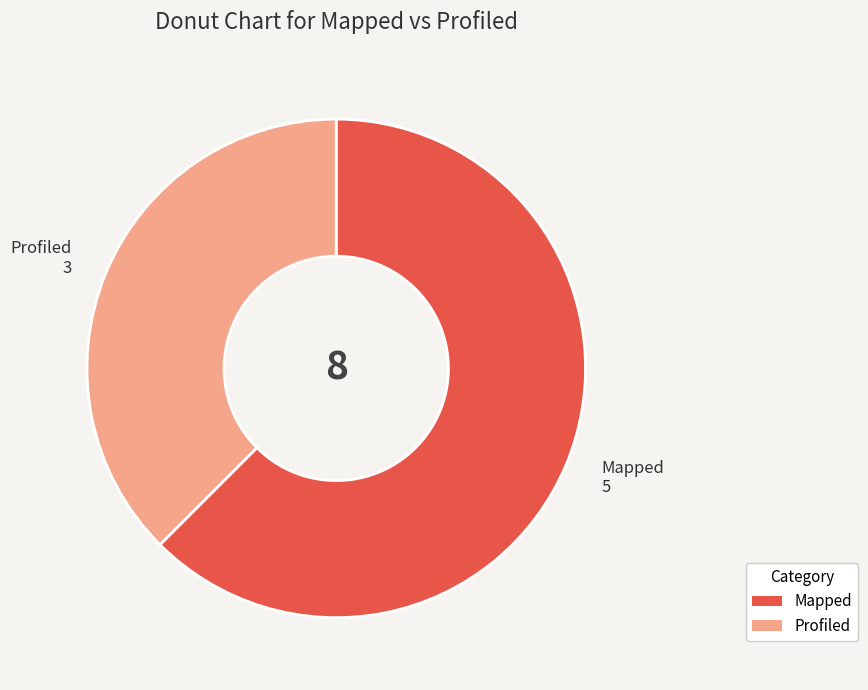

Which has a higher value, Profiled or Mapped?

Mapped